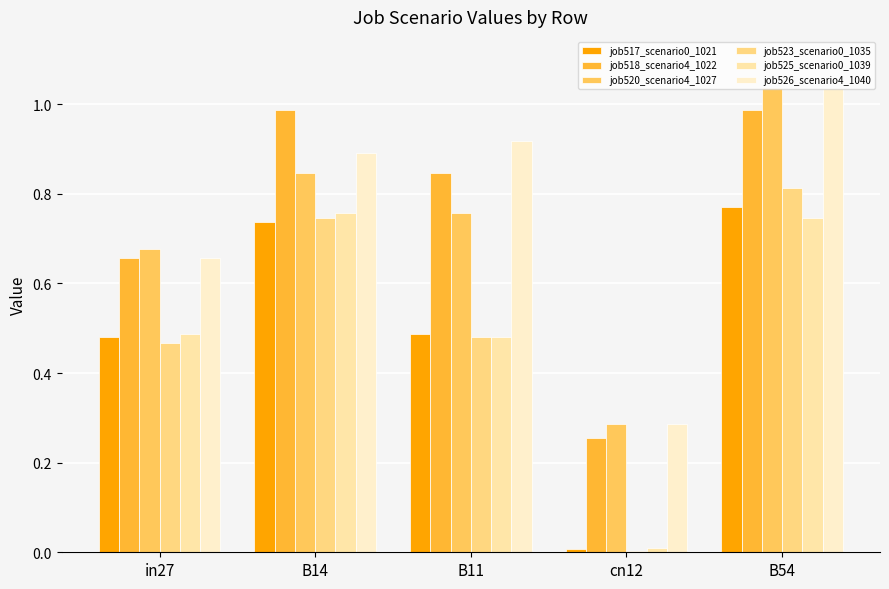

At which label does job525_scenario0_1039 reach its peak?

B14